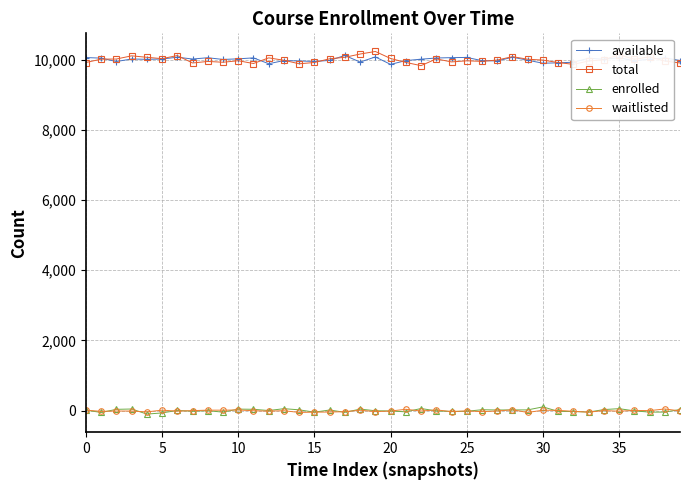

What is the maximum value shown in the chart?

10232.1